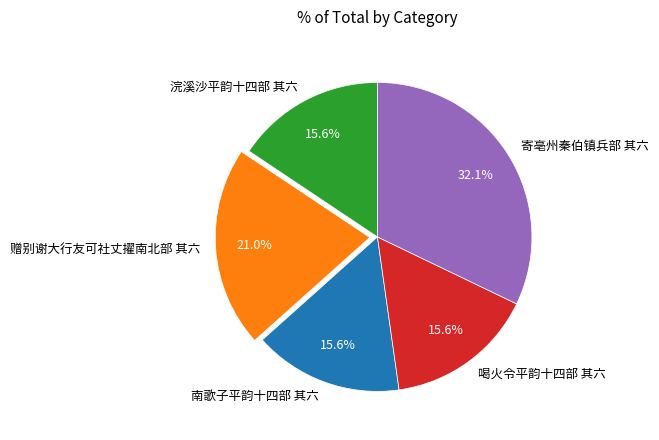

Which category has the biggest portion of the pie?

寄亳州秦伯镇兵部 其六